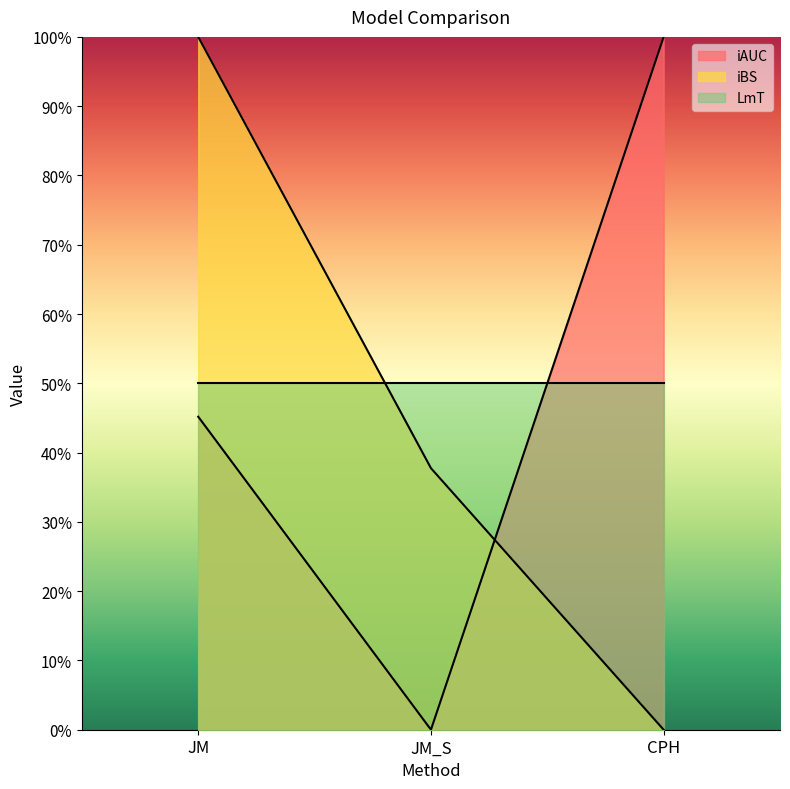

What is the value of the iBS point at the 1st from the left?

1.0